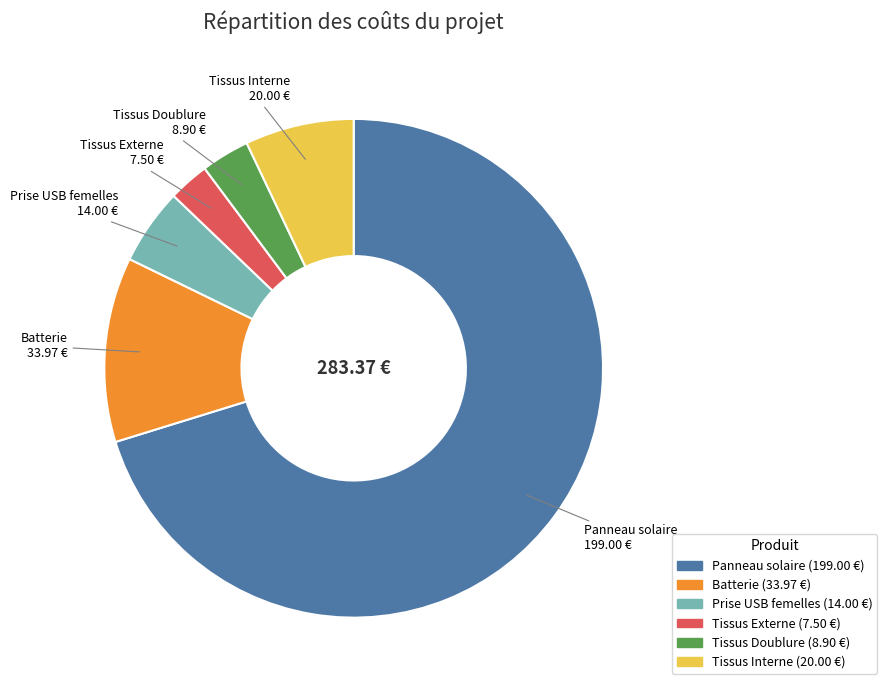

Does Panneau solaire represent more than half of the total?

Yes